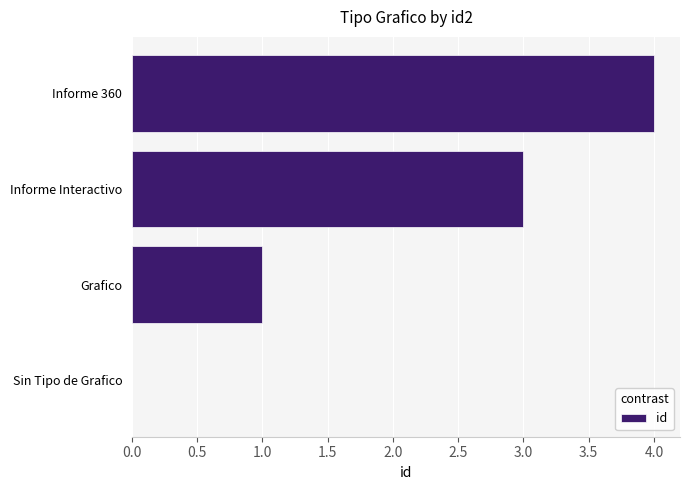

Count the values in the range 1 to 4.

3